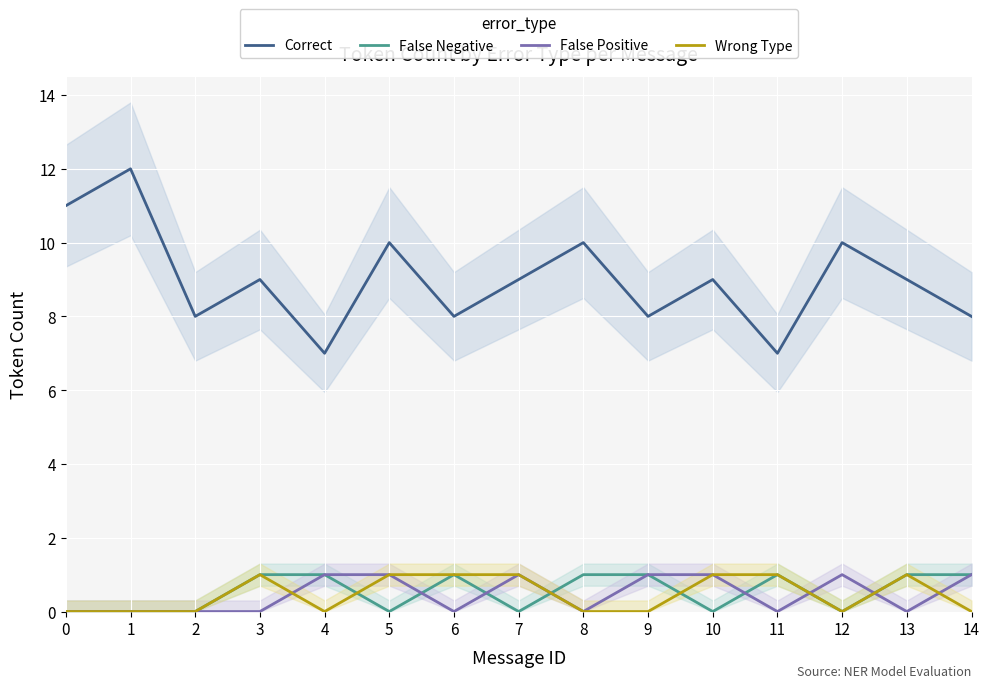

How many lines are shown in the chart?

4